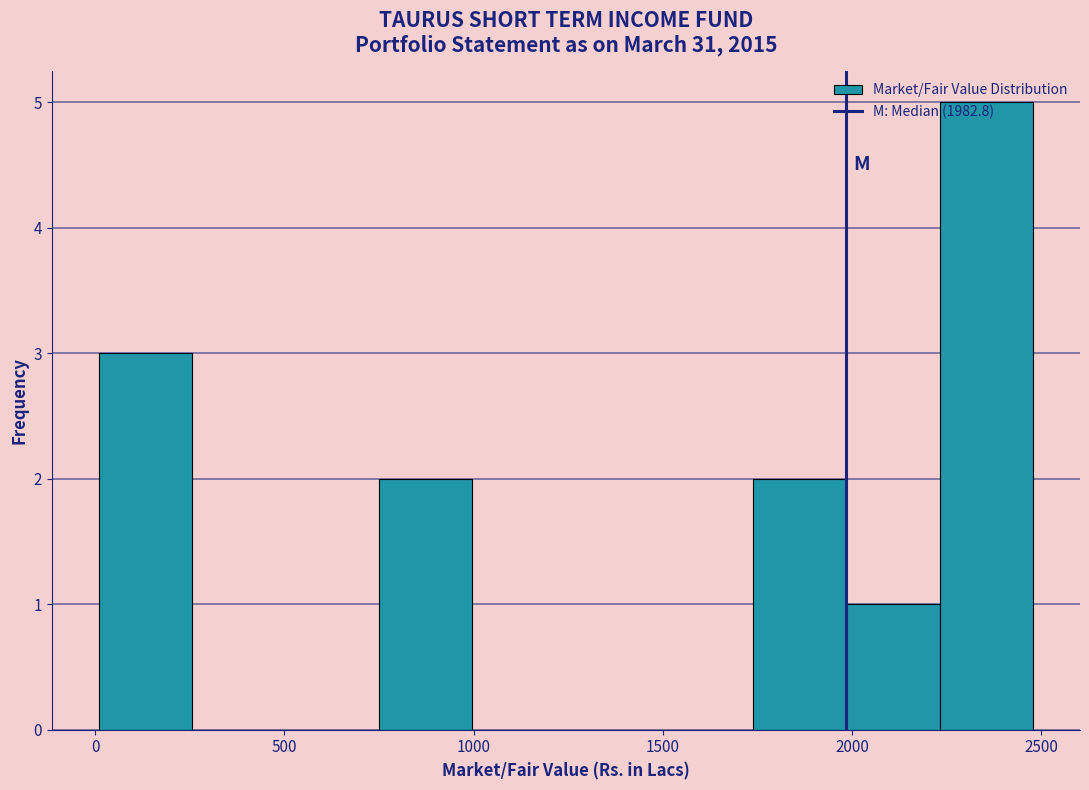

Reading left to right, transcribe this chart: for each bar, give the range it covers on the x-axis and its height. Neither the bar edges nor the heights are printed on the chart, so give them approximately, as read against the axes.

0 to 250: 3
250 to 500: 0
500 to 750: 0
750 to 1000: 2
1000 to 1250: 0
1250 to 1500: 0
1500 to 1750: 0
1750 to 2000: 2
2000 to 2250: 1
2250 to 2500: 5